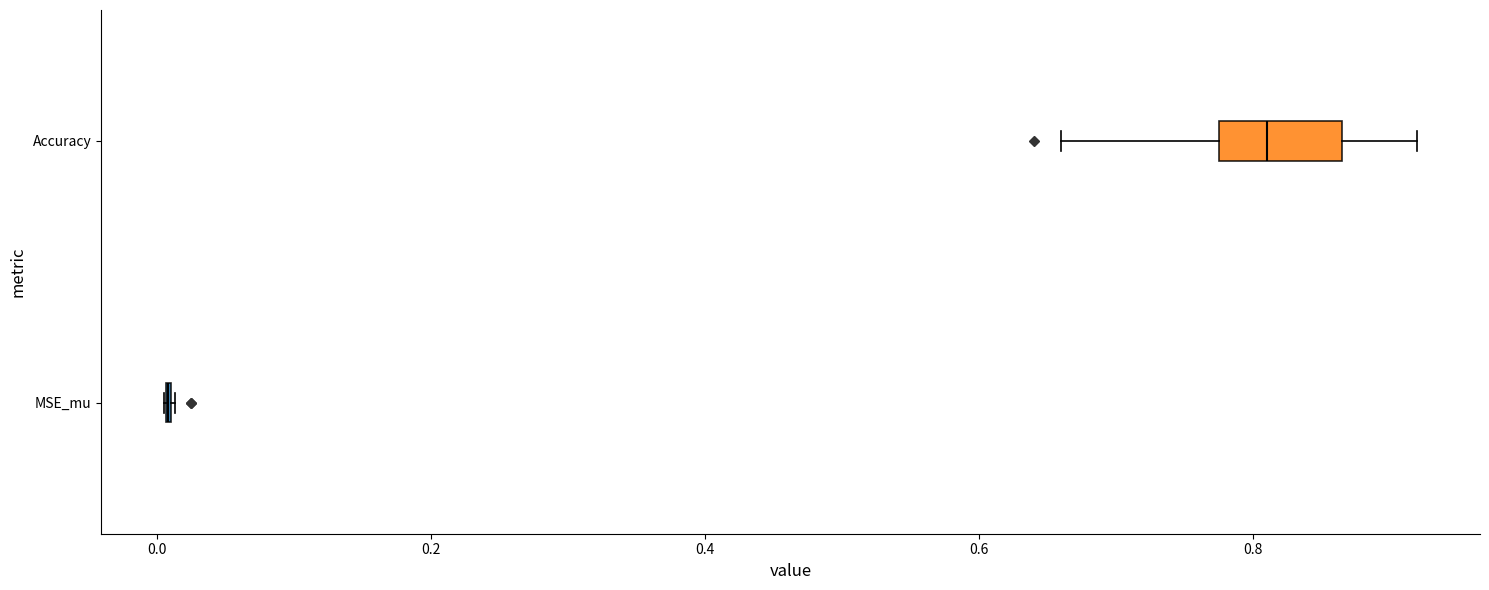

Reading bottom to top, transcribe this box plot: for each box, give where its median line is, the range the box spans, and where its two whiskers end, as read against the x-axis. The values are not printed on the chart, so give them approximately, as read against the axis.

MSE_mu: box collapsed to a line at 0.00, whiskers 0.00 to 0.02
Accuracy: median 0.82, box 0.78 to 0.86, whiskers 0.66 to 0.92